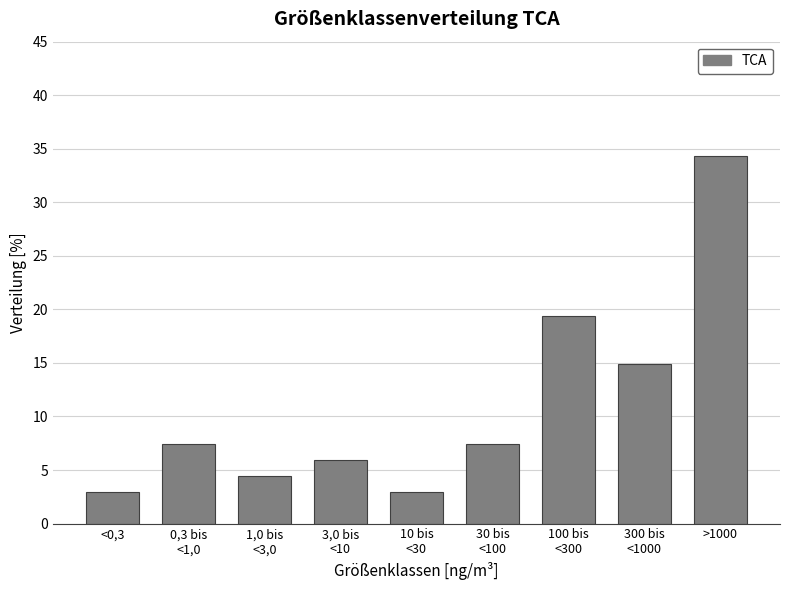

Reading right to left, what are all the values shown in this chart?

34.3	14.9	19.4	7.5	3.0	6.0	4.5	7.5	3.0